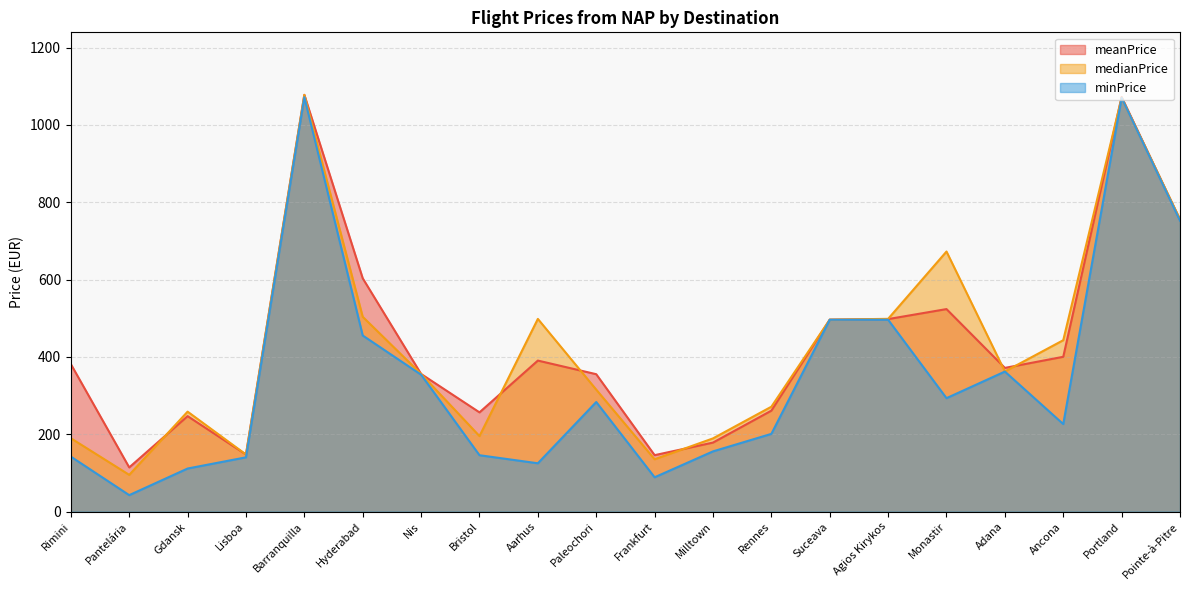

Reading left to right, extract all data points from this chart.

meanPrice: 381.4	114.2	246.8	147.6	1077.7	603.3	355.9	256.6	390.5	355.3	145.9	178.4	261.0	496.3	497.8	523.7	371.6	400.3	1072.3	754.7
medianPrice: 189.7	95.0	258.4	147.6	1077.7	503.7	355.9	195.3	498.3	315.4	135.3	189.3	271.2	496.3	498.5	672.5	362.3	443.2	1070.5	755.9
minPrice: 142.1	42.5	111.3	140.3	1071.8	455.4	354.0	145.8	124.9	283.4	88.7	155.7	201.0	496.1	496.1	293.3	362.1	226.3	1070.0	752.3